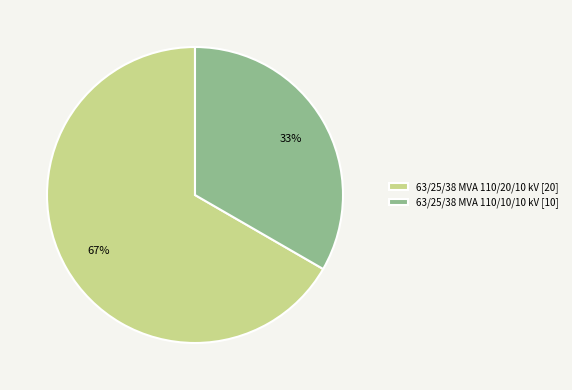

Does 63/25/38 MVA 110/10/10 kV represent more than half of the total?

No